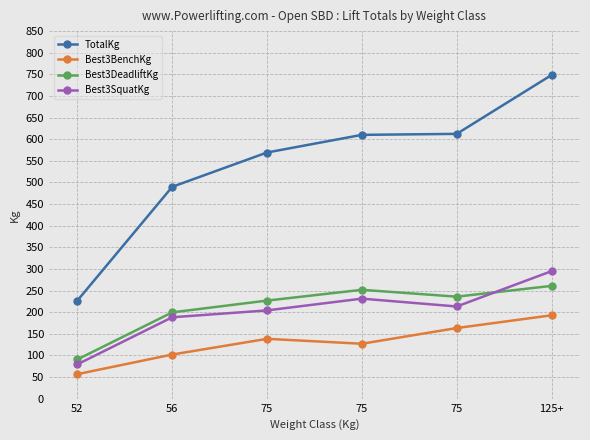

How many interior local peaks does the Best3BenchKg series have?

1